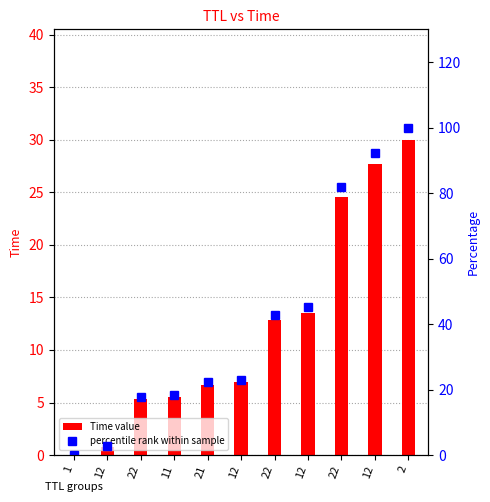

How many values in the Time value series are below 6?

4